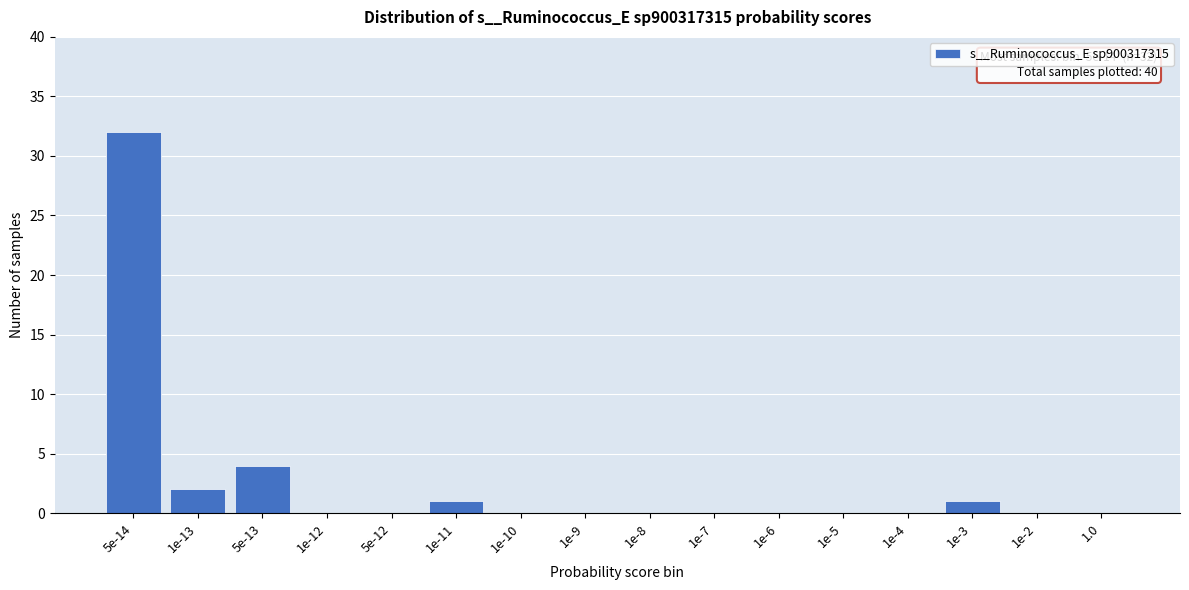

Reading left to right, list all the values displayed in this chart.

5e-14=32	1e-13=2	5e-13=4	1e-12=0	5e-12=0	1e-11=1	1e-10=0	1e-9=0	1e-8=0	1e-7=0	1e-6=0	1e-5=0	1e-4=0	1e-3=1	1e-2=0	1.0=0